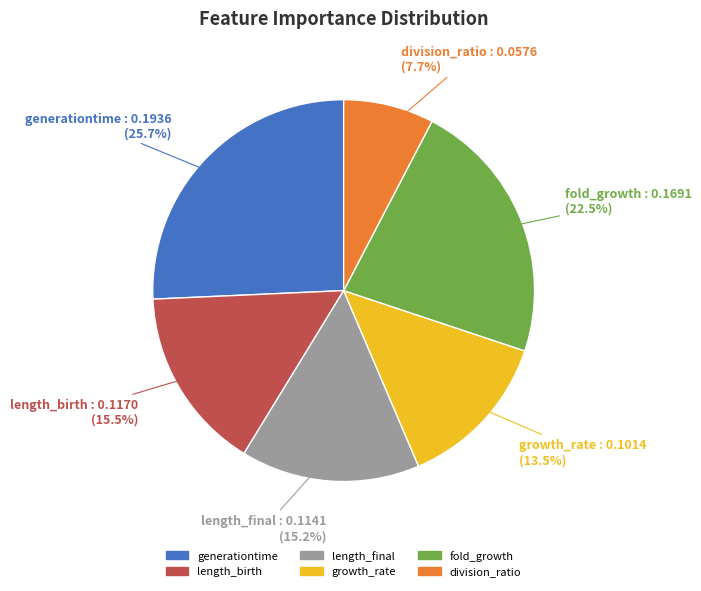

What percentage is the length_final slice, to the nearest percent?

15%